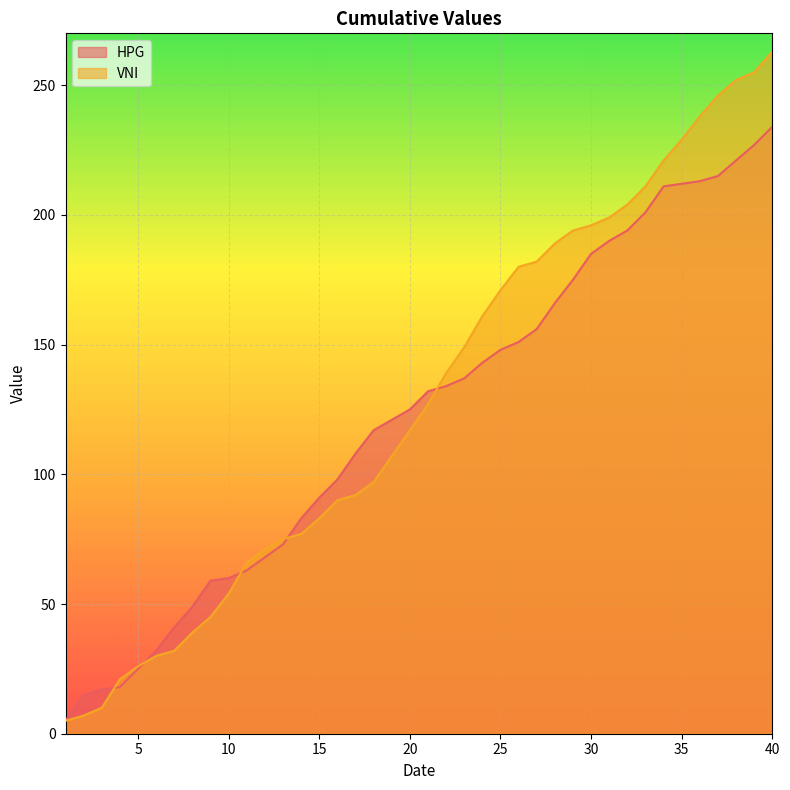

Between which two adjacent categories do HPG and VNI first intersect?

3 and 4